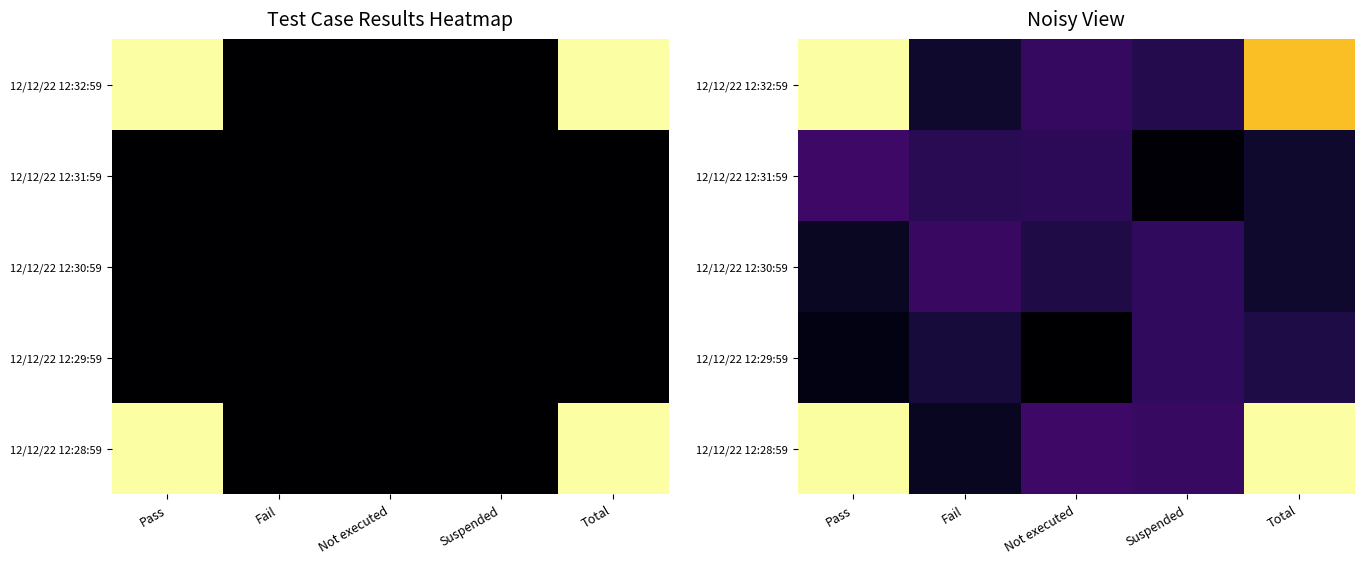

What is the total value across all series at Pass?

22.2